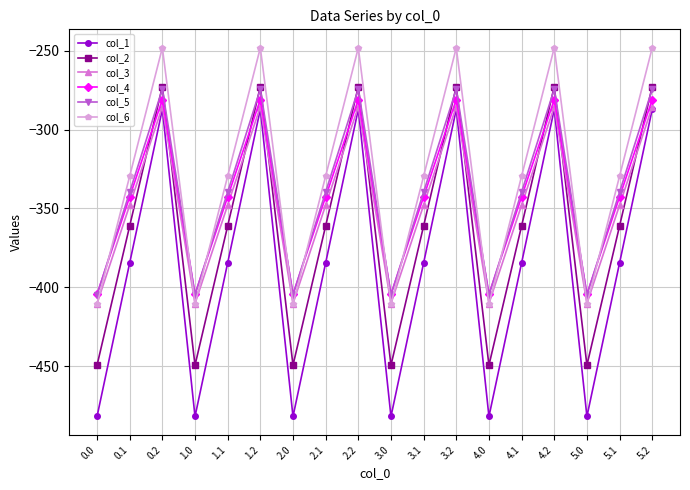

What is the sum of all col_1 values?

-6922.0